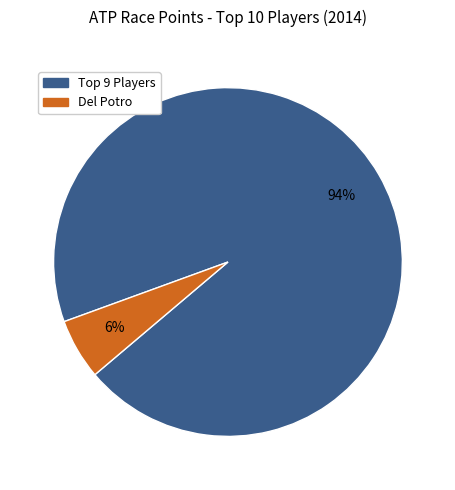

How many segments does this pie chart have?

2